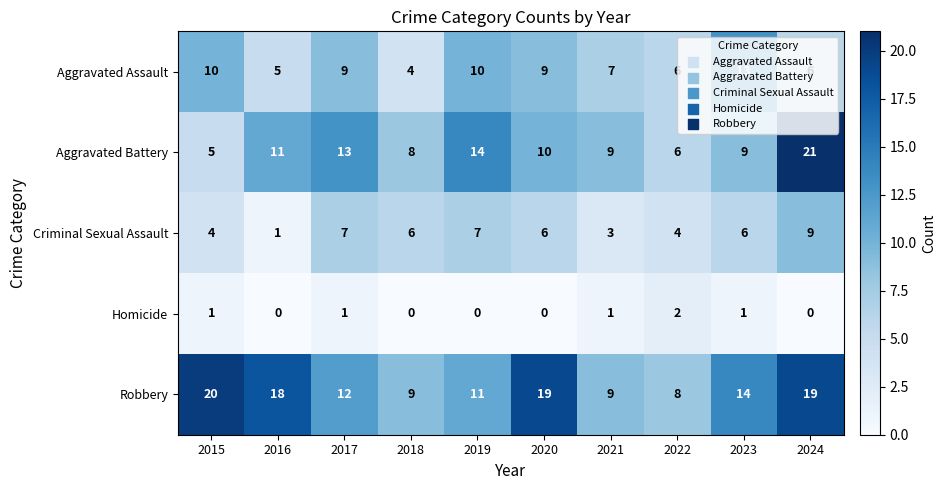

What is the difference between the second highest and minimum values in the Robbery series?

11